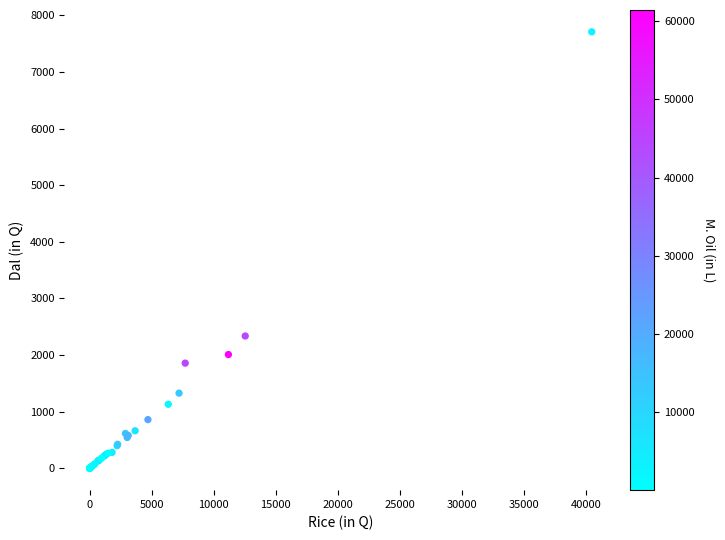

What Y value in the scatter plot is closest to 3854?

2337.7